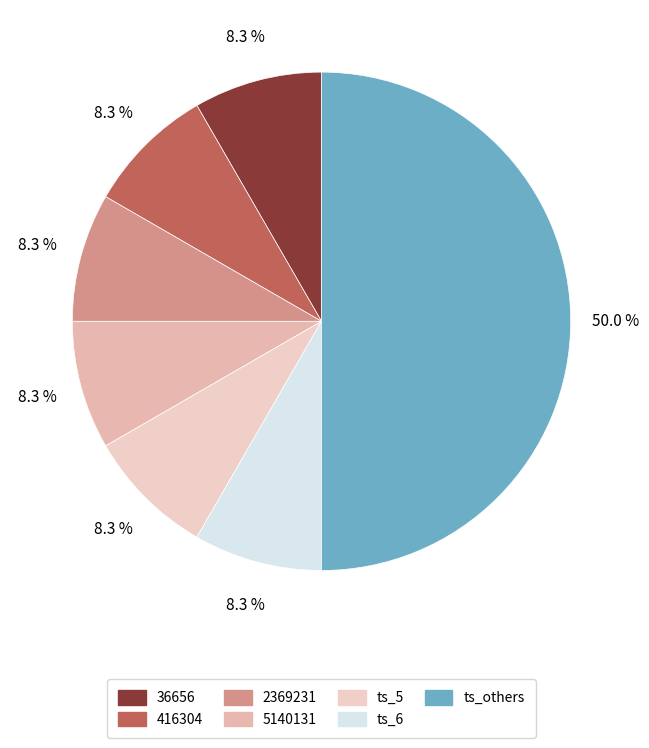

How many slices are in this pie chart?

7